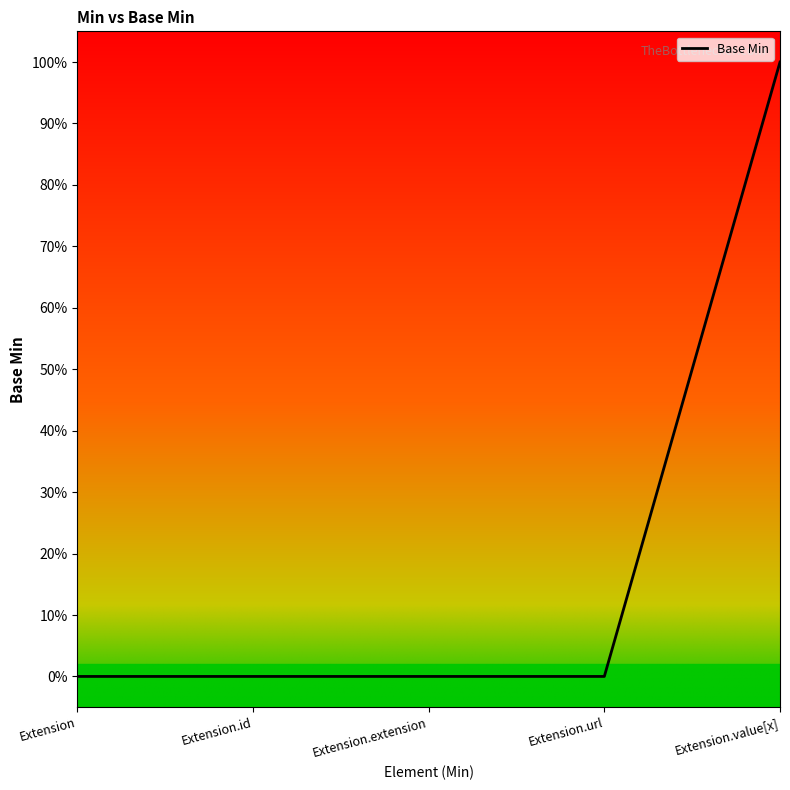

Does the chart display data point markers on the line(s)?

No